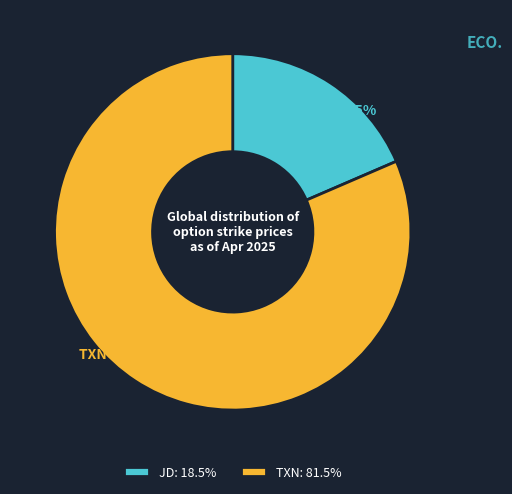

Approximately how many times larger is the value at TXN compared to JD?

4.4